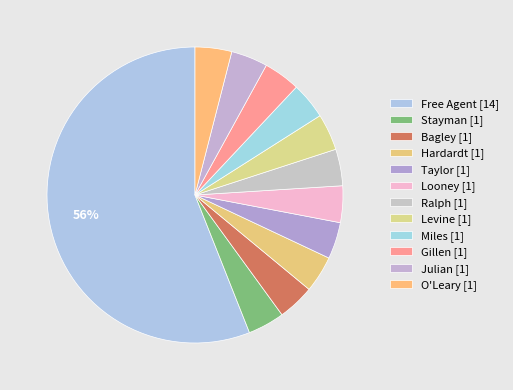

True or false: Gillen accounts for 4% of the total.

True